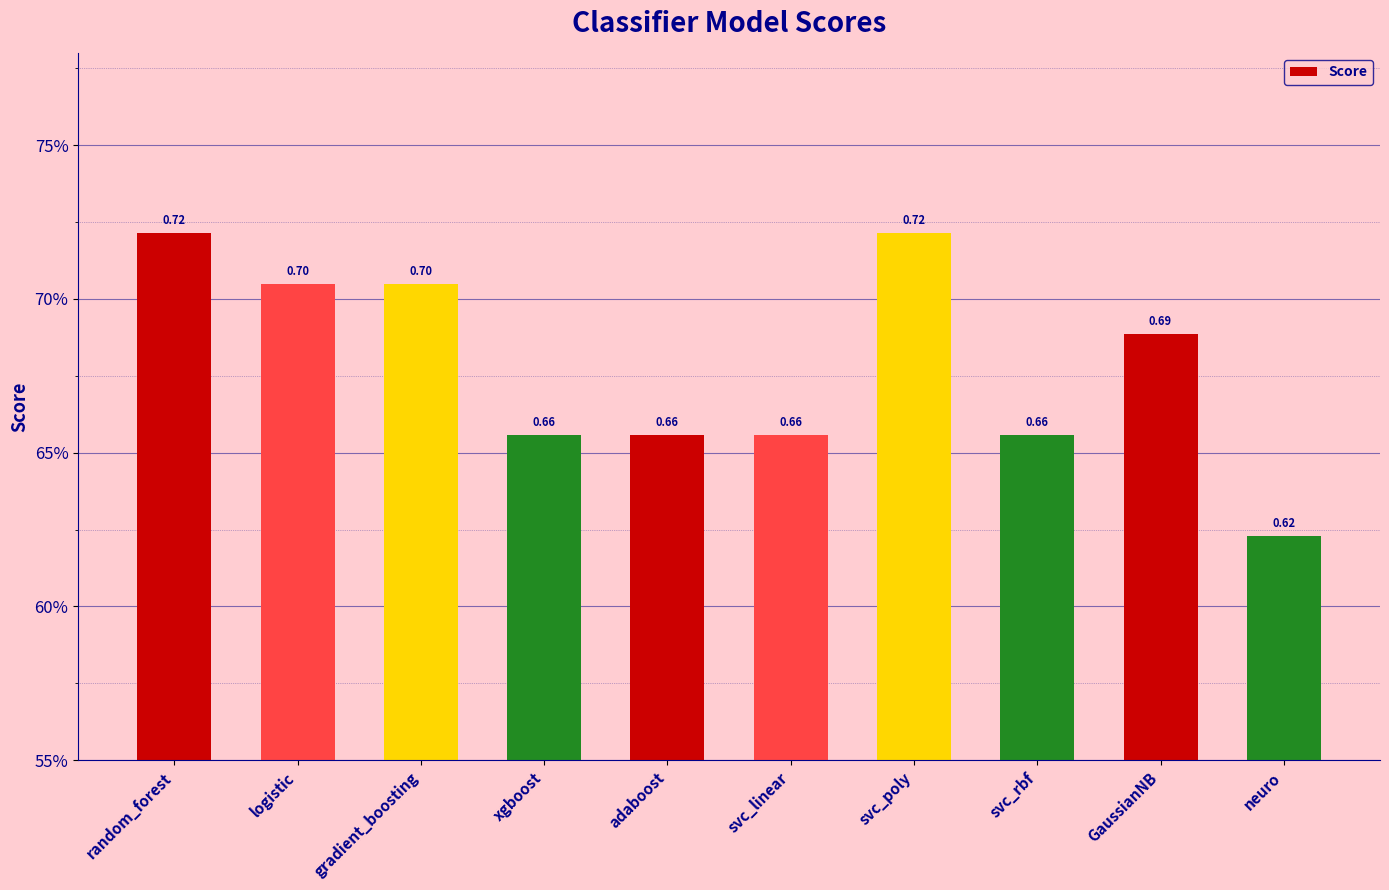

What is the average value?

0.7